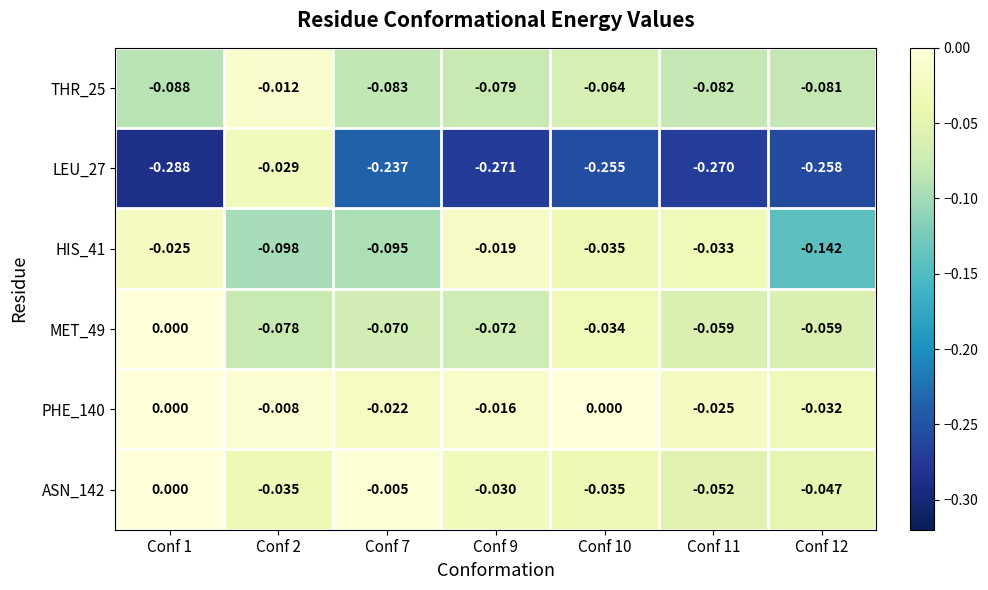

What is the total value across all series at Conf 10?

-0.4